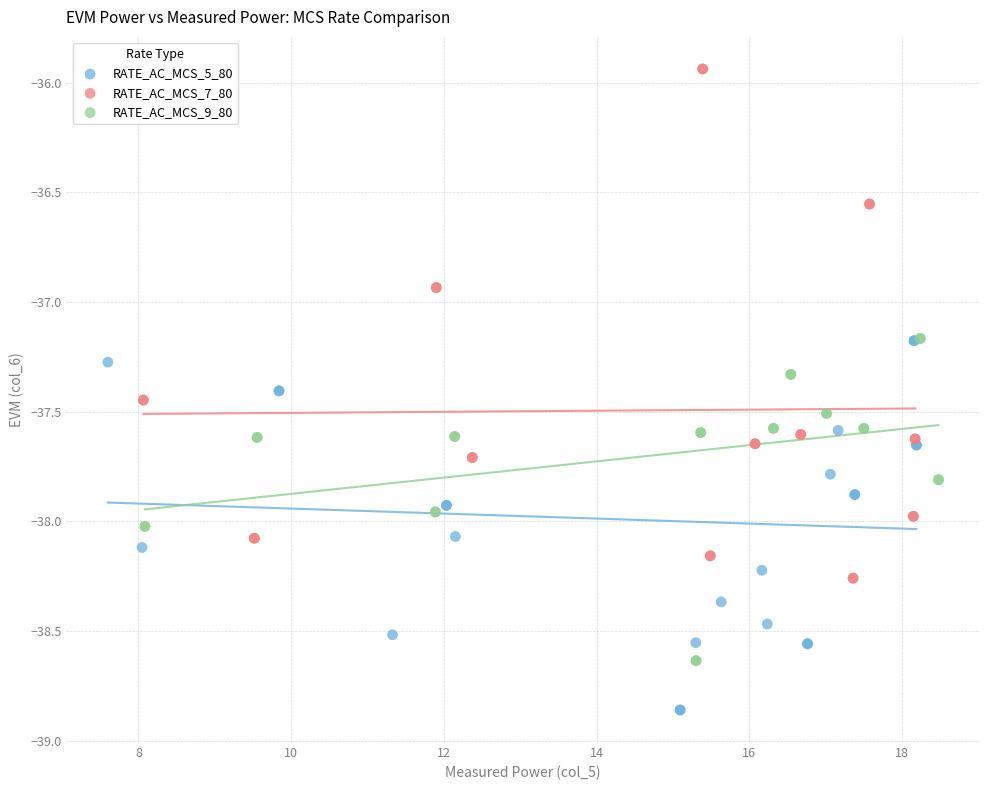

What are all the series names shown in the legend?

RATE_AC_MCS_5_80, RATE_AC_MCS_7_80, RATE_AC_MCS_9_80